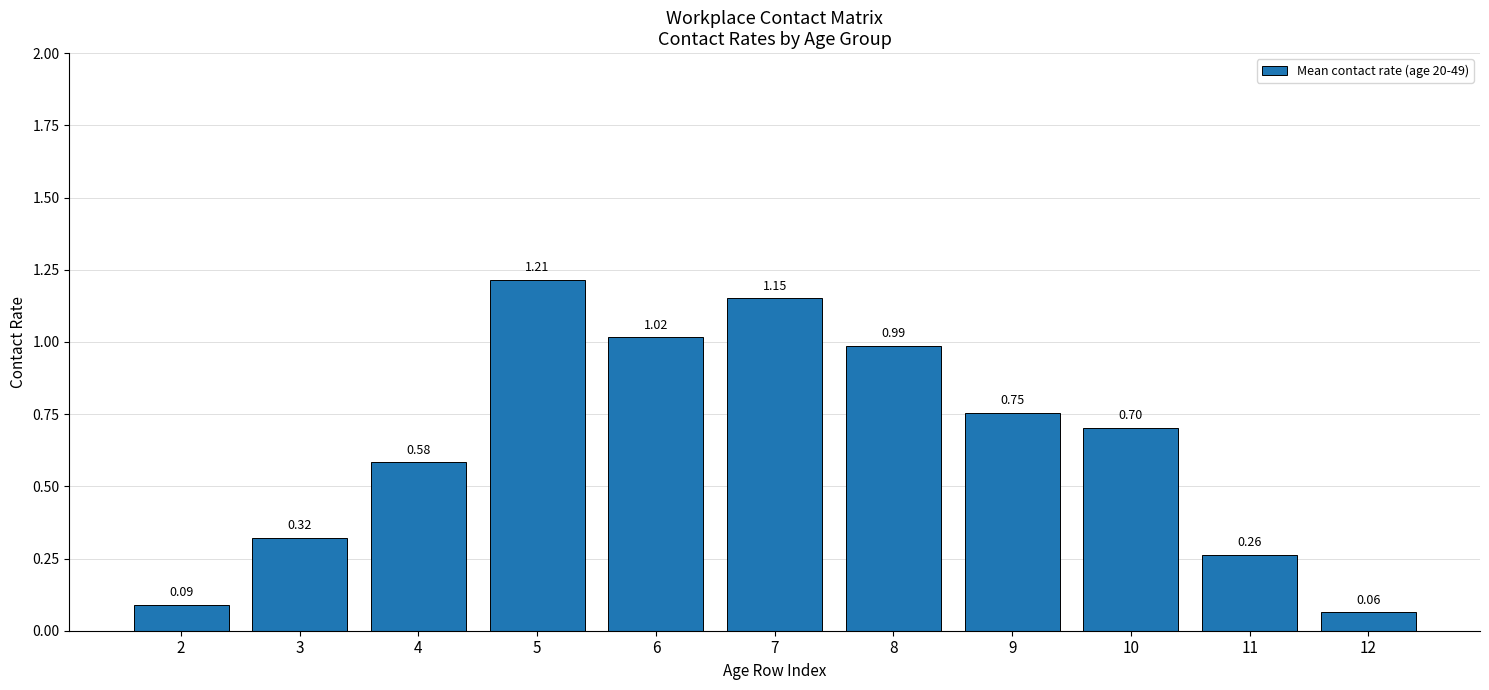

Rank the categories by value from lowest to highest.

12, 2, 11, 3, 4, 10, 9, 8, 6, 7, 5